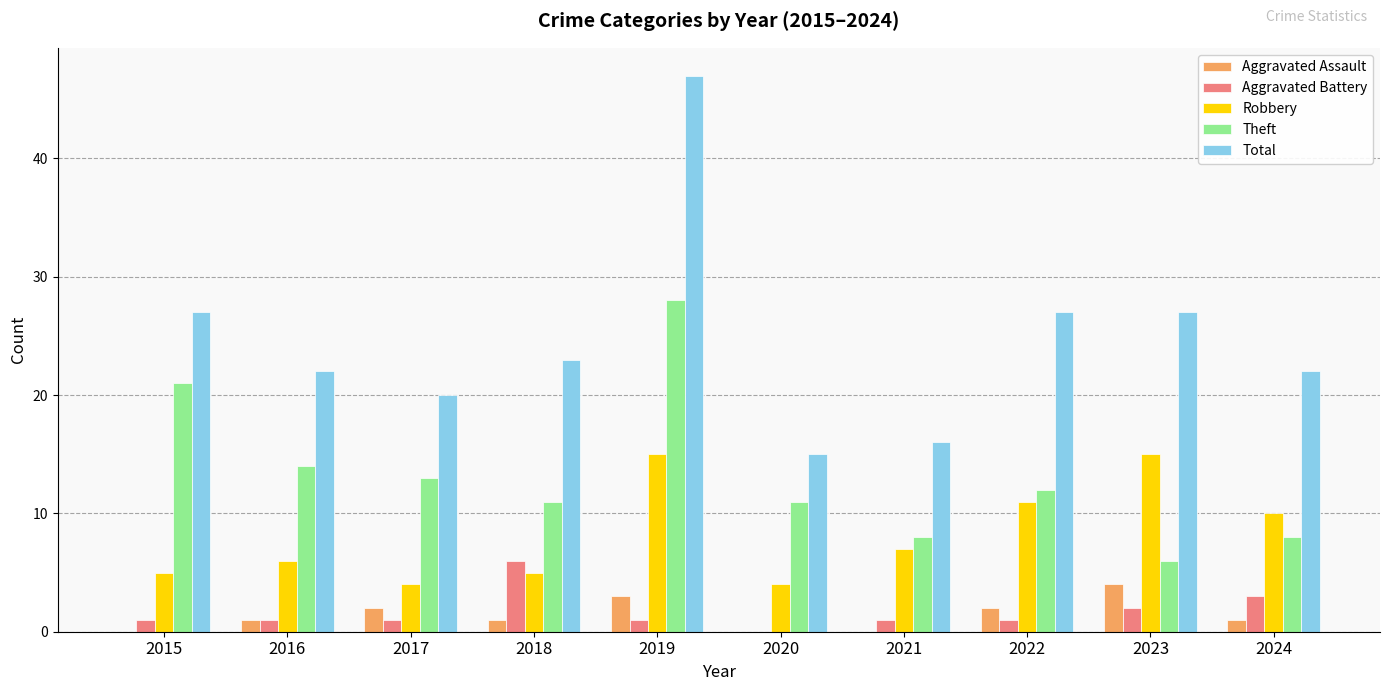

True or false: Aggravated Assault has a value of 1 at 2024.

True